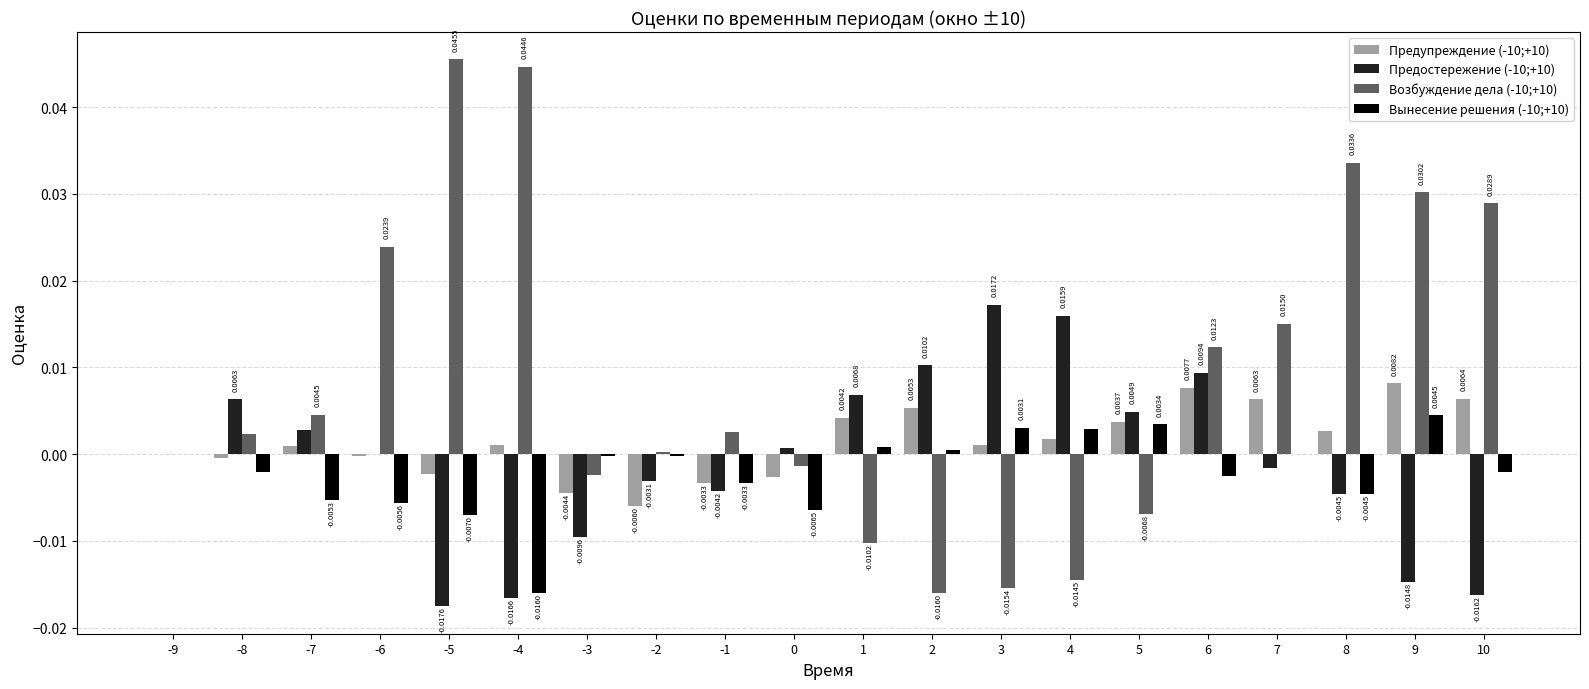

Which series has the largest total across all categories?

Возбуждение дела (-10;+10)